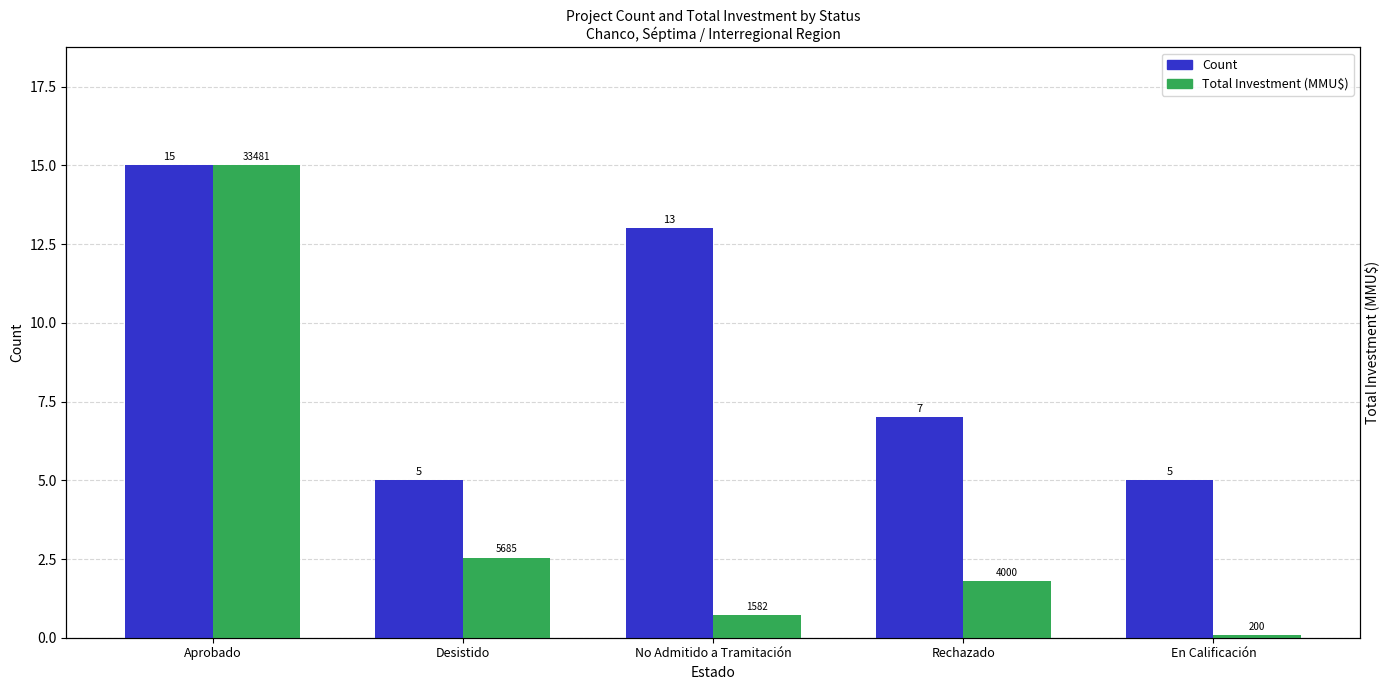

Which series changed the most between No Admitido a Tramitación and En Calificación?

Count